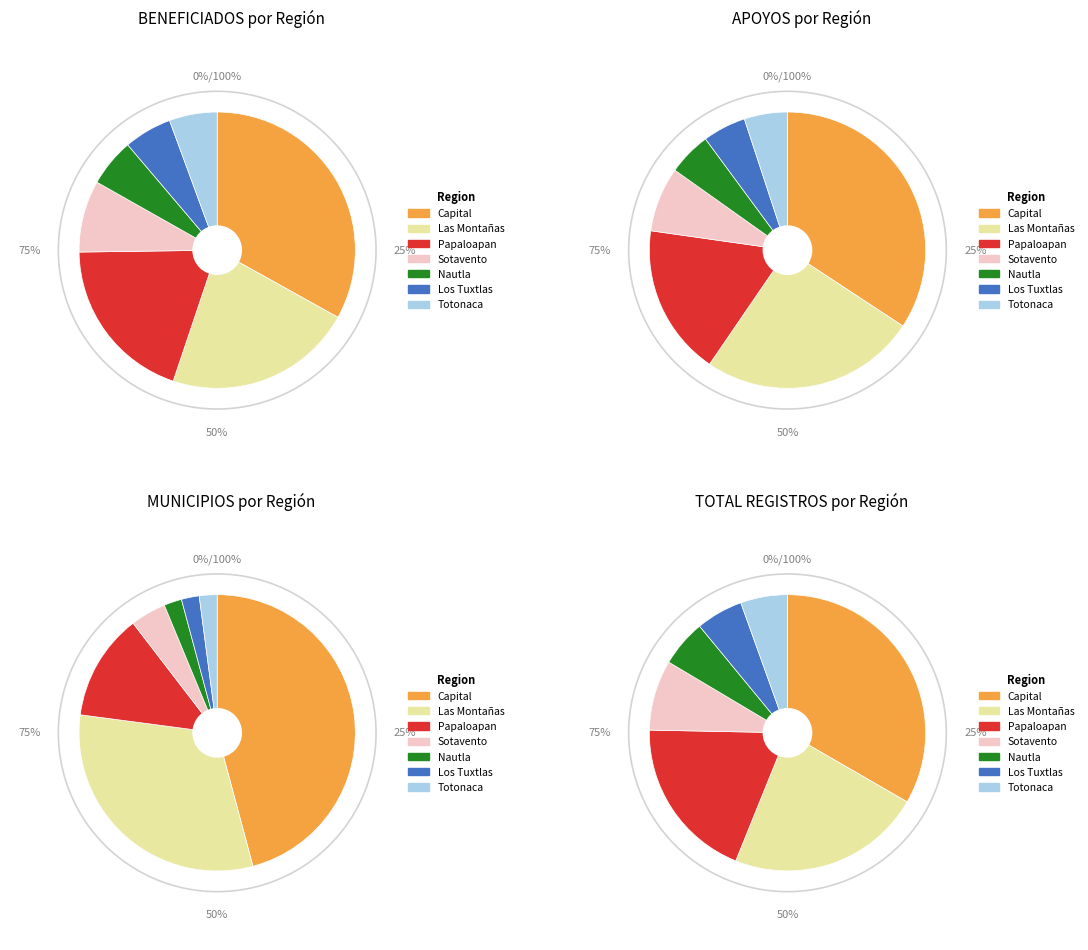

What is the ratio of the value at Papaloapan to the value at Los Tuxtlas?

3.5